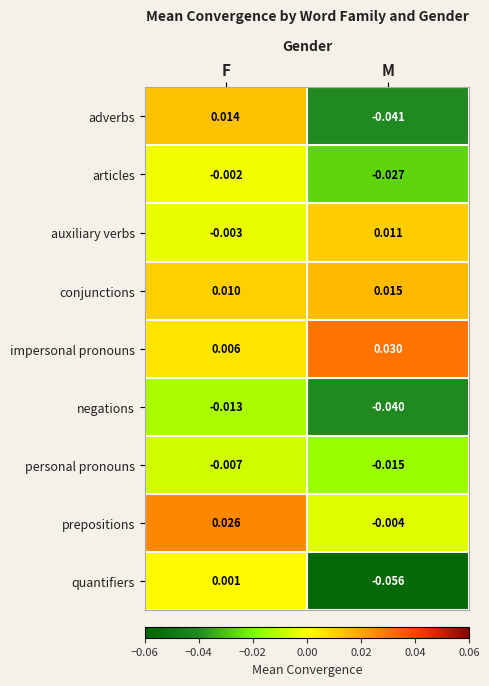

List the series in order of their peak value, highest first.

impersonal pronouns, prepositions, conjunctions, adverbs, auxiliary verbs, quantifiers, articles, personal pronouns, negations